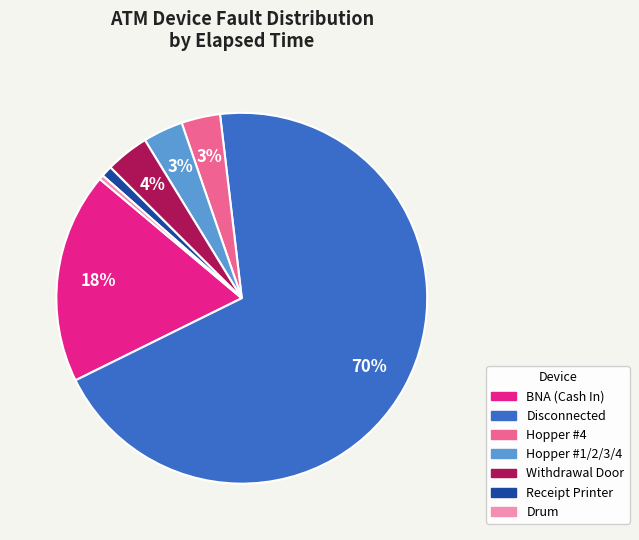

Does any single category account for the majority?

Yes